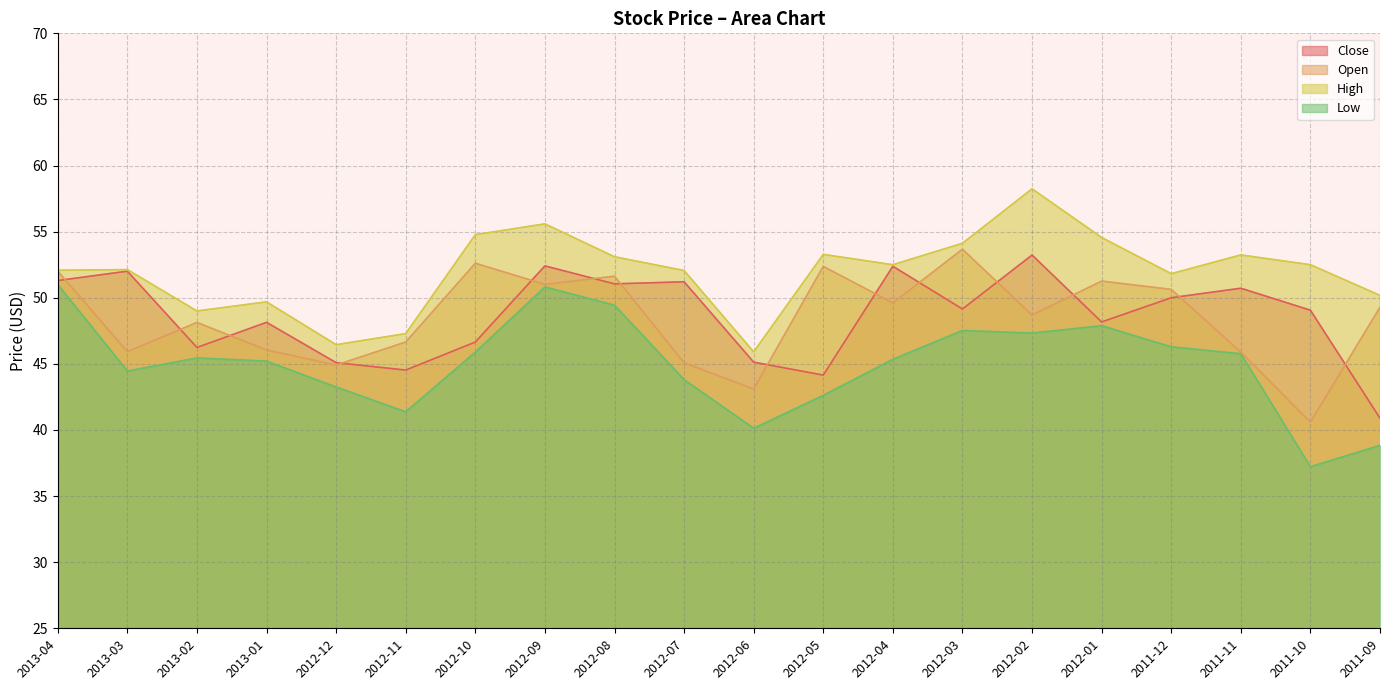

What are all the series names shown in the legend?

Close, Open, High, Low